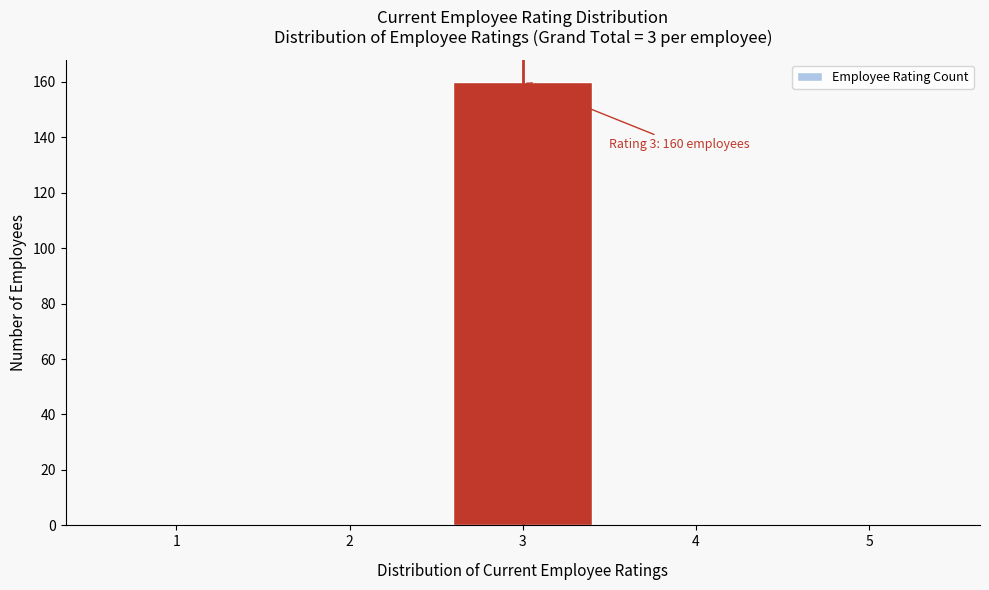

Which range on the x-axis has the tallest bar?

2.5 to 3.5